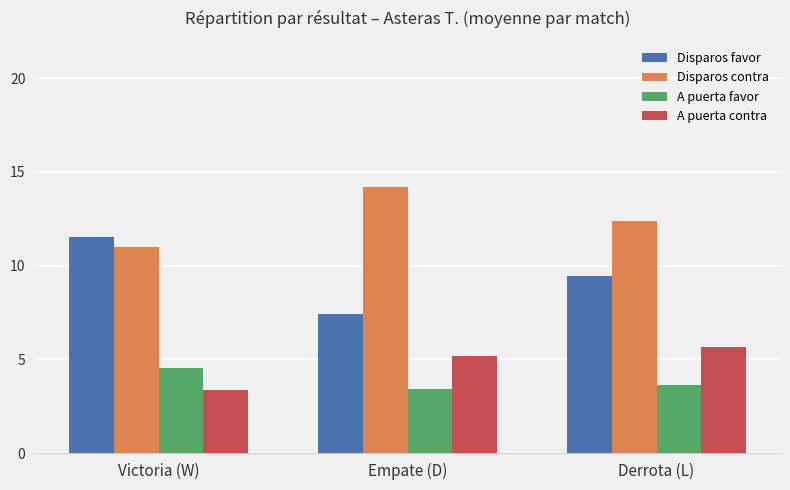

Reading left to right, list all the values displayed in this chart.

Disparos favor: Victoria (W)=11.5	Empate (D)=7.4	Derrota (L)=9.4
Disparos contra: Victoria (W)=11.0	Empate (D)=14.2	Derrota (L)=12.4
A puerta favor: Victoria (W)=4.5	Empate (D)=3.4	Derrota (L)=3.6
A puerta contra: Victoria (W)=3.4	Empate (D)=5.2	Derrota (L)=5.6